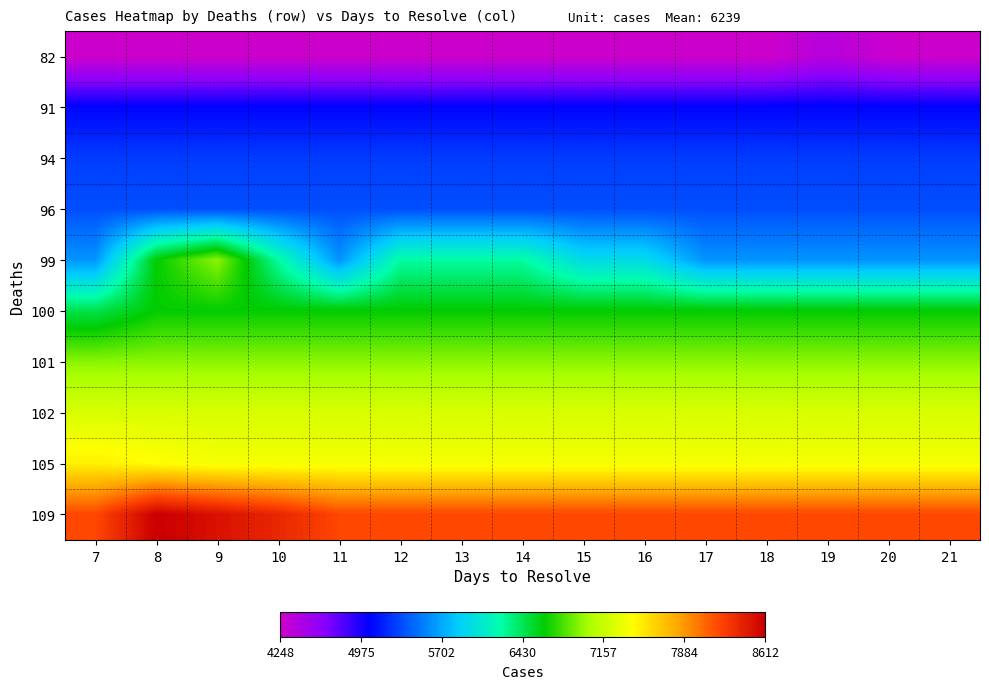

Between 8 and 15, which is larger?

8